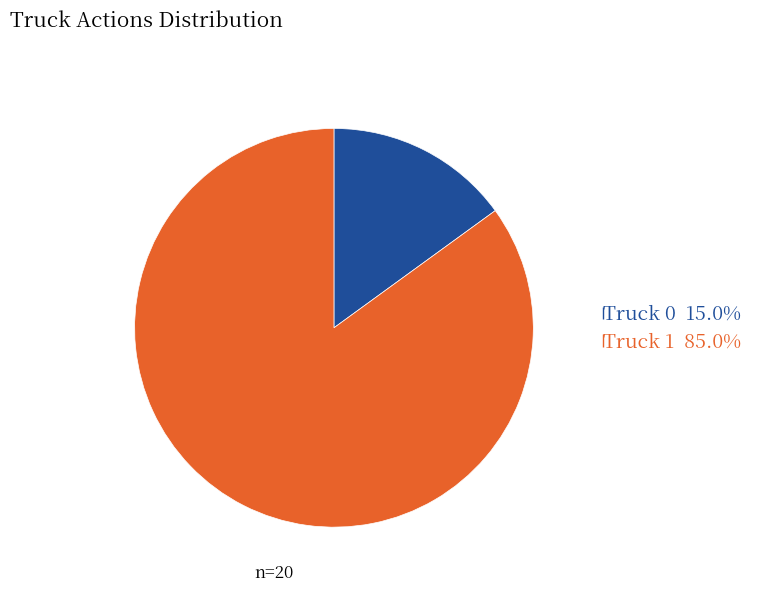

What is the ratio of the value at Truck 0 to the value at Truck 1?

0.2